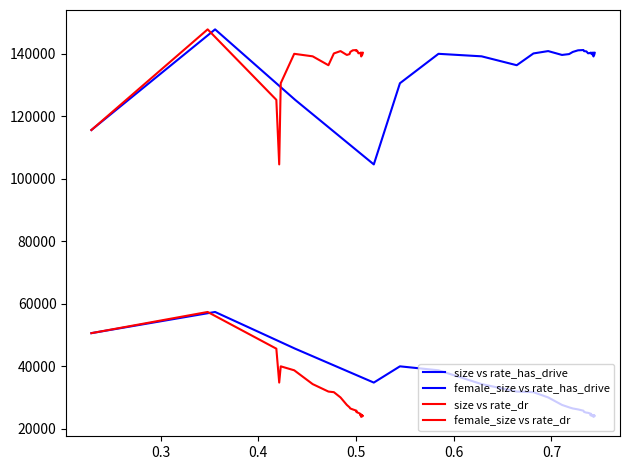

True or false: female_size vs rate_has_drive and size vs rate_dr cross at least once.

False